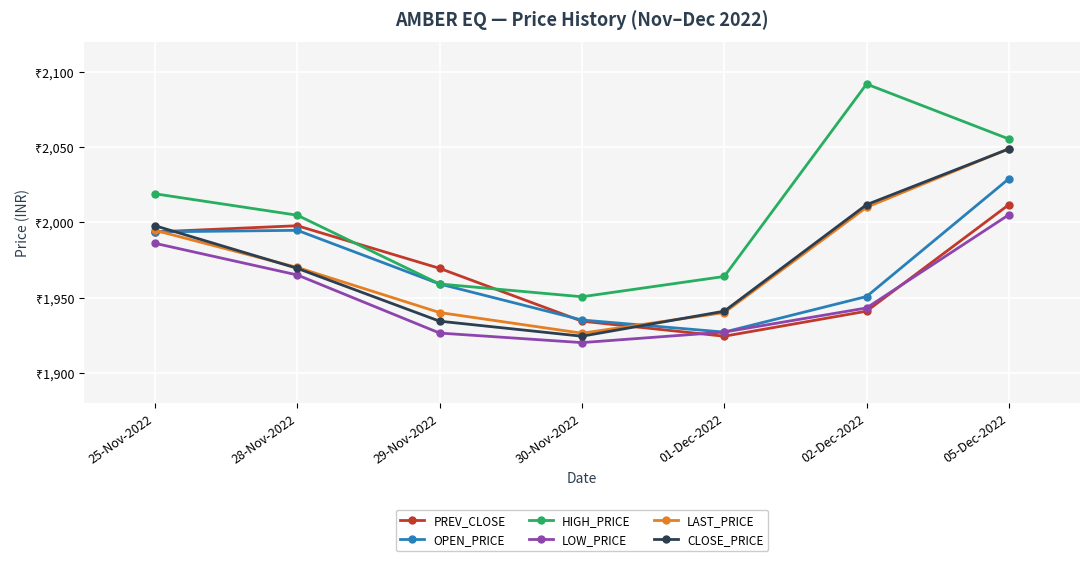

What is the maximum value shown in the chart?

2092.0